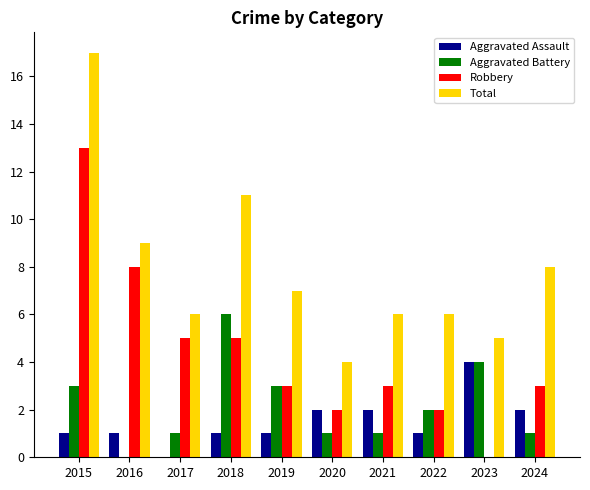

The Total series shows 7 at 2020. True or false?

False